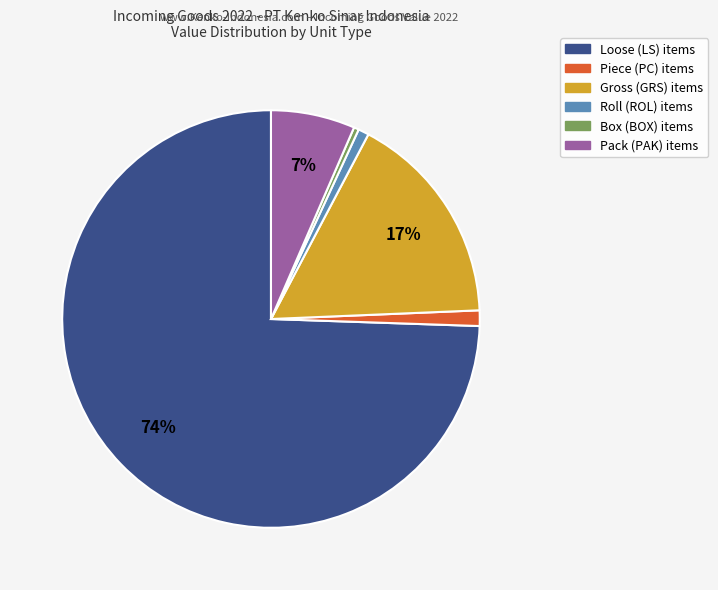

To the nearest percent, what is the average slice percentage?

17%